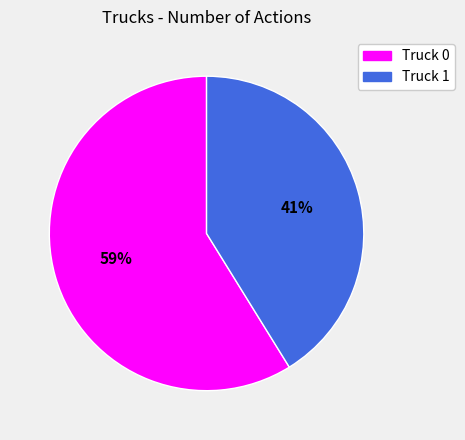

Which category accounts for the majority?

Truck 0